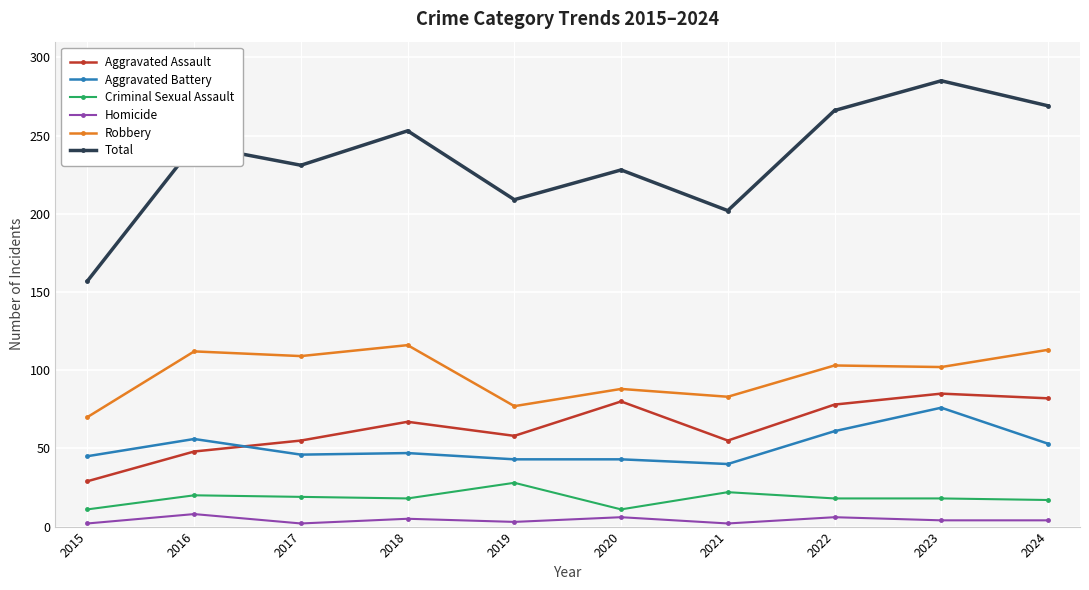

What is the value of the Aggravated Battery point at the 3rd from the left?

46